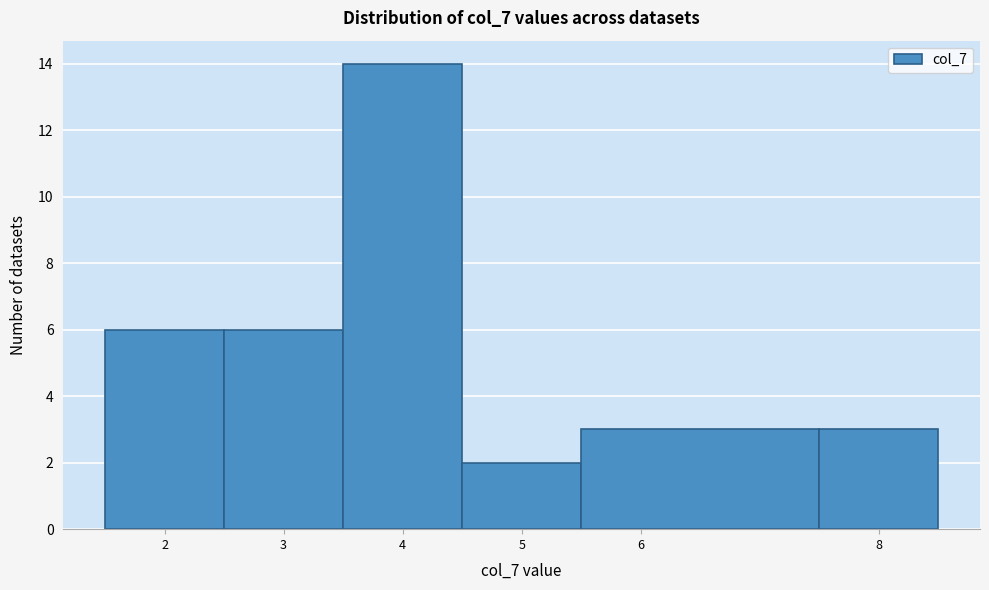

Reading left to right, list every bar in this chart as the range it spans on the x-axis followed by its height. The values are not printed on the chart, so give them approximately, as read against the axis.

1.5 to 2.5: 6
2.5 to 3.5: 6
3.5 to 4.5: 14
4.5 to 5.5: 2
5.5 to 7.5: 3
7.5 to 8.5: 3